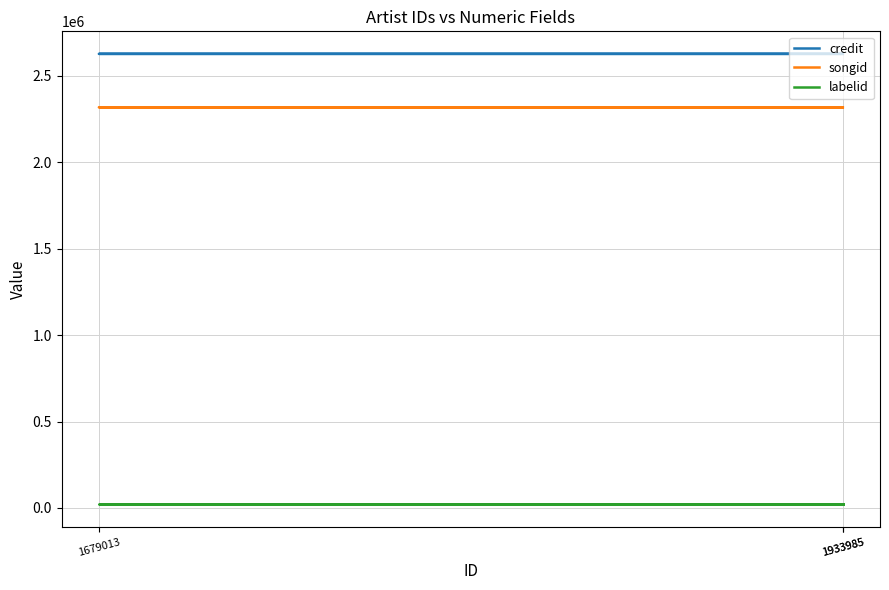

At which category does the chart reach its minimum across all series?

1933985